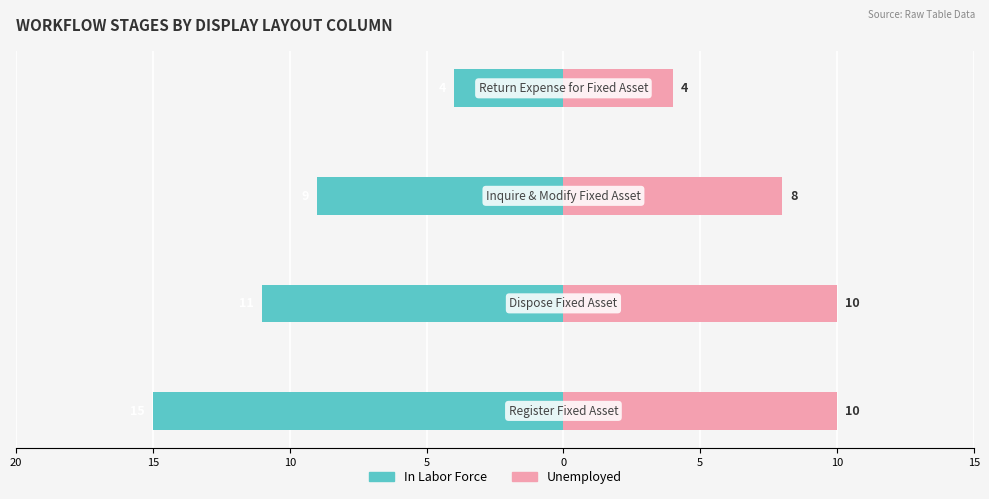

What is the lowest value of the Unemployed series?

4